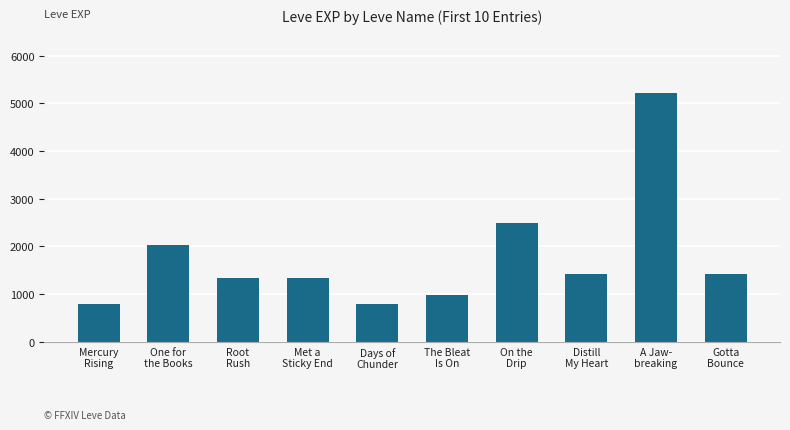

What is the change in value from One for
the Books to The Bleat
Is On?

-1060